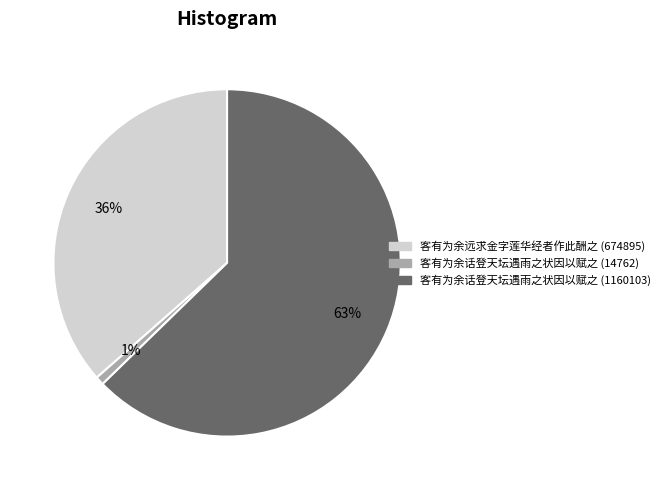

Is there a majority slice in this chart?

Yes